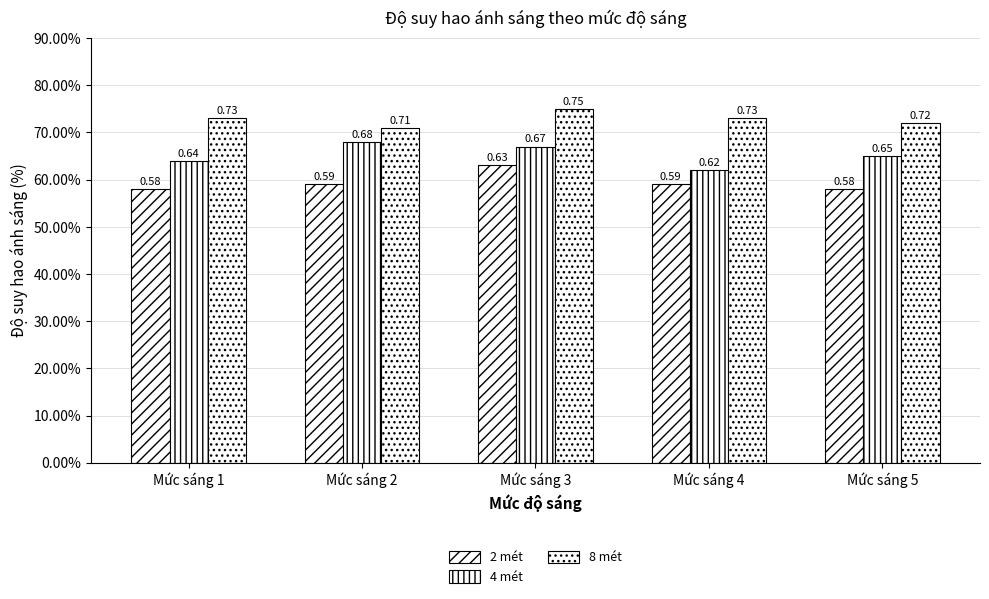

What value does the 8 mét series have at Mức sáng 4?

0.7